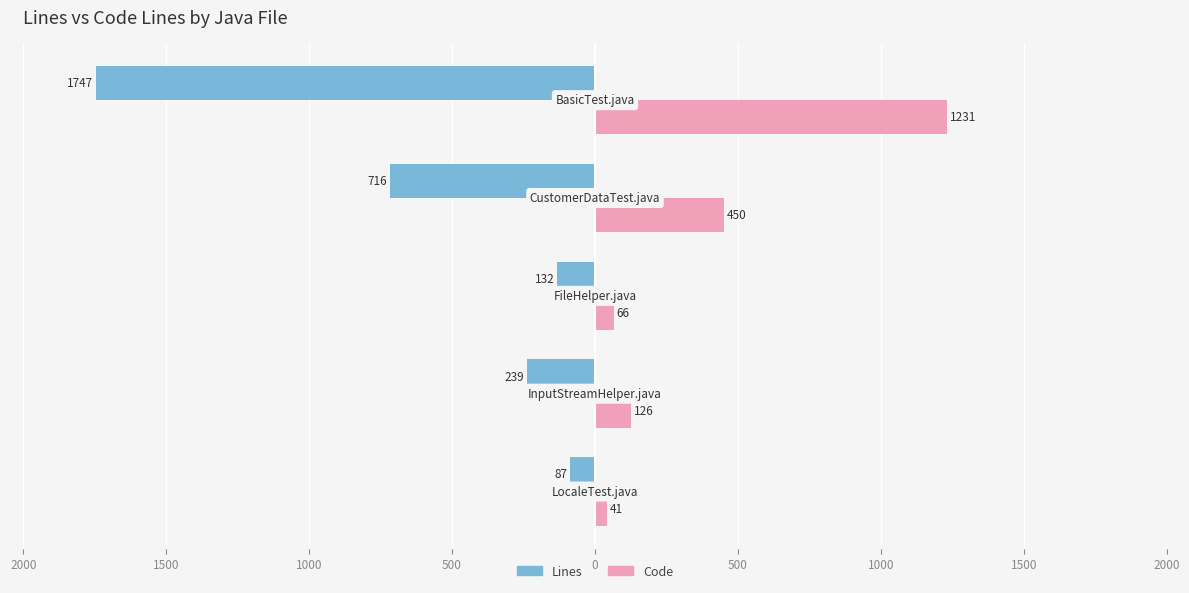

What are all the series names shown in the legend?

Lines, Code